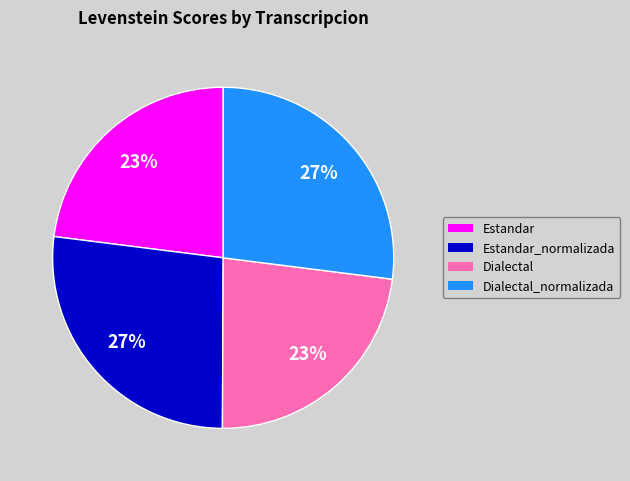

To the nearest percent, what is the average slice percentage?

25%